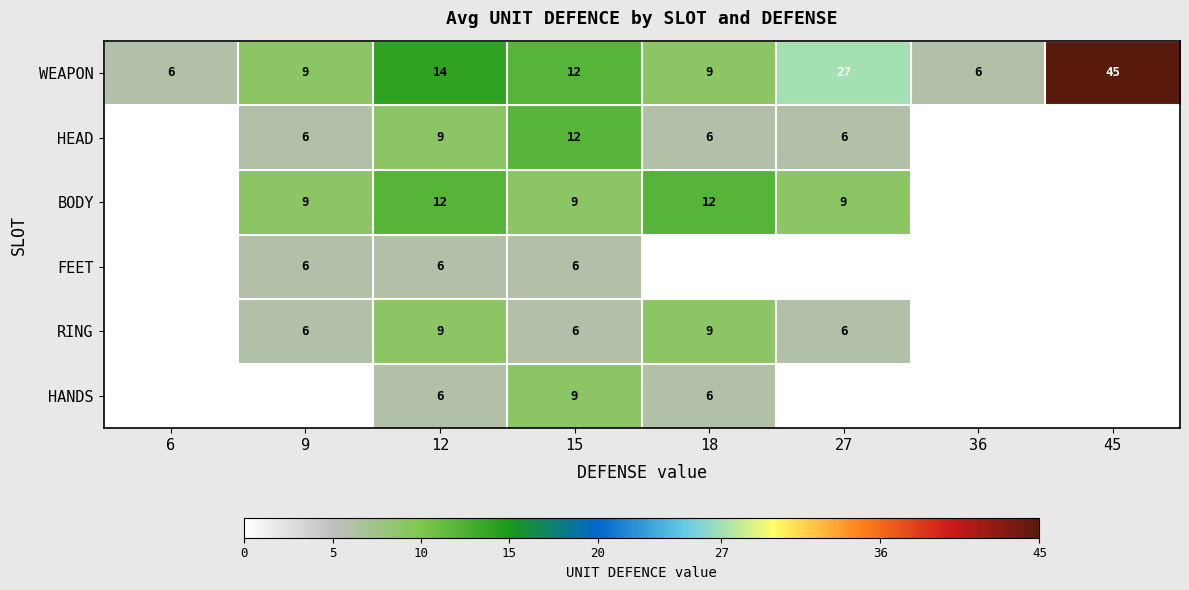

At which category is the sum across all series the highest?

12